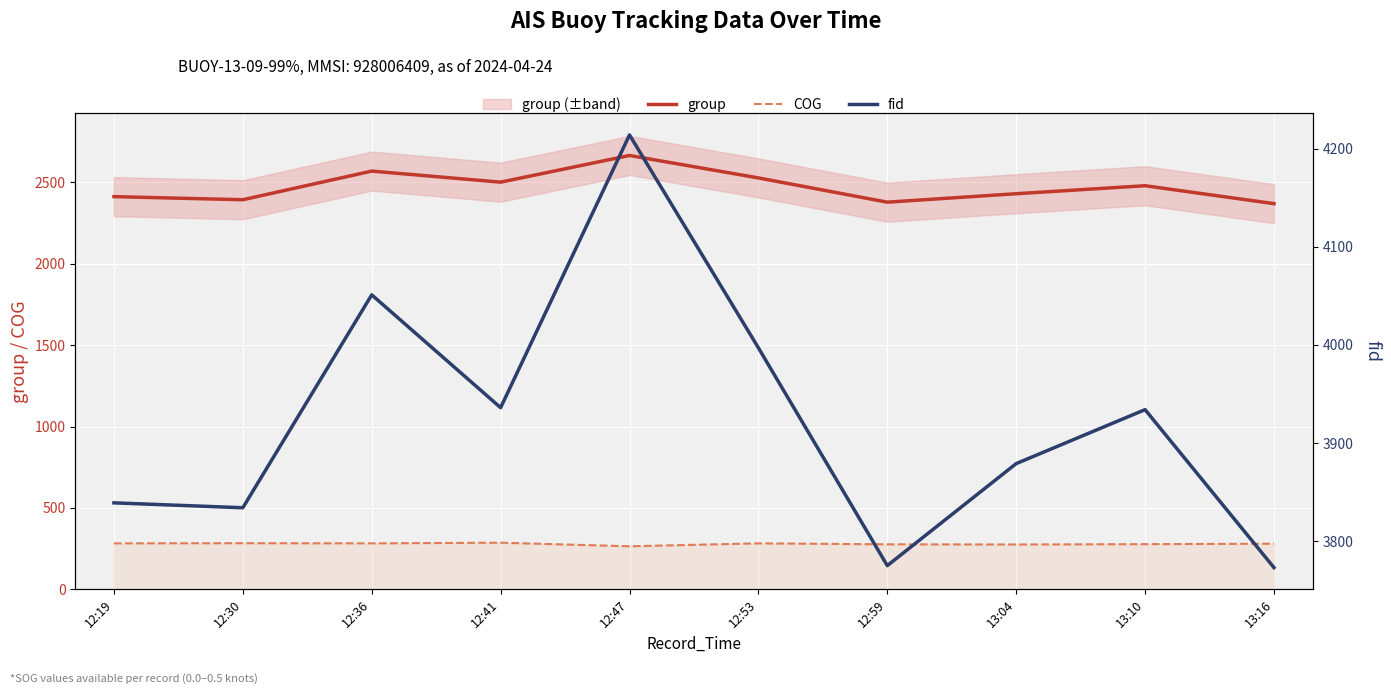

List the series in order of their peak value, highest first.

fid, group, COG